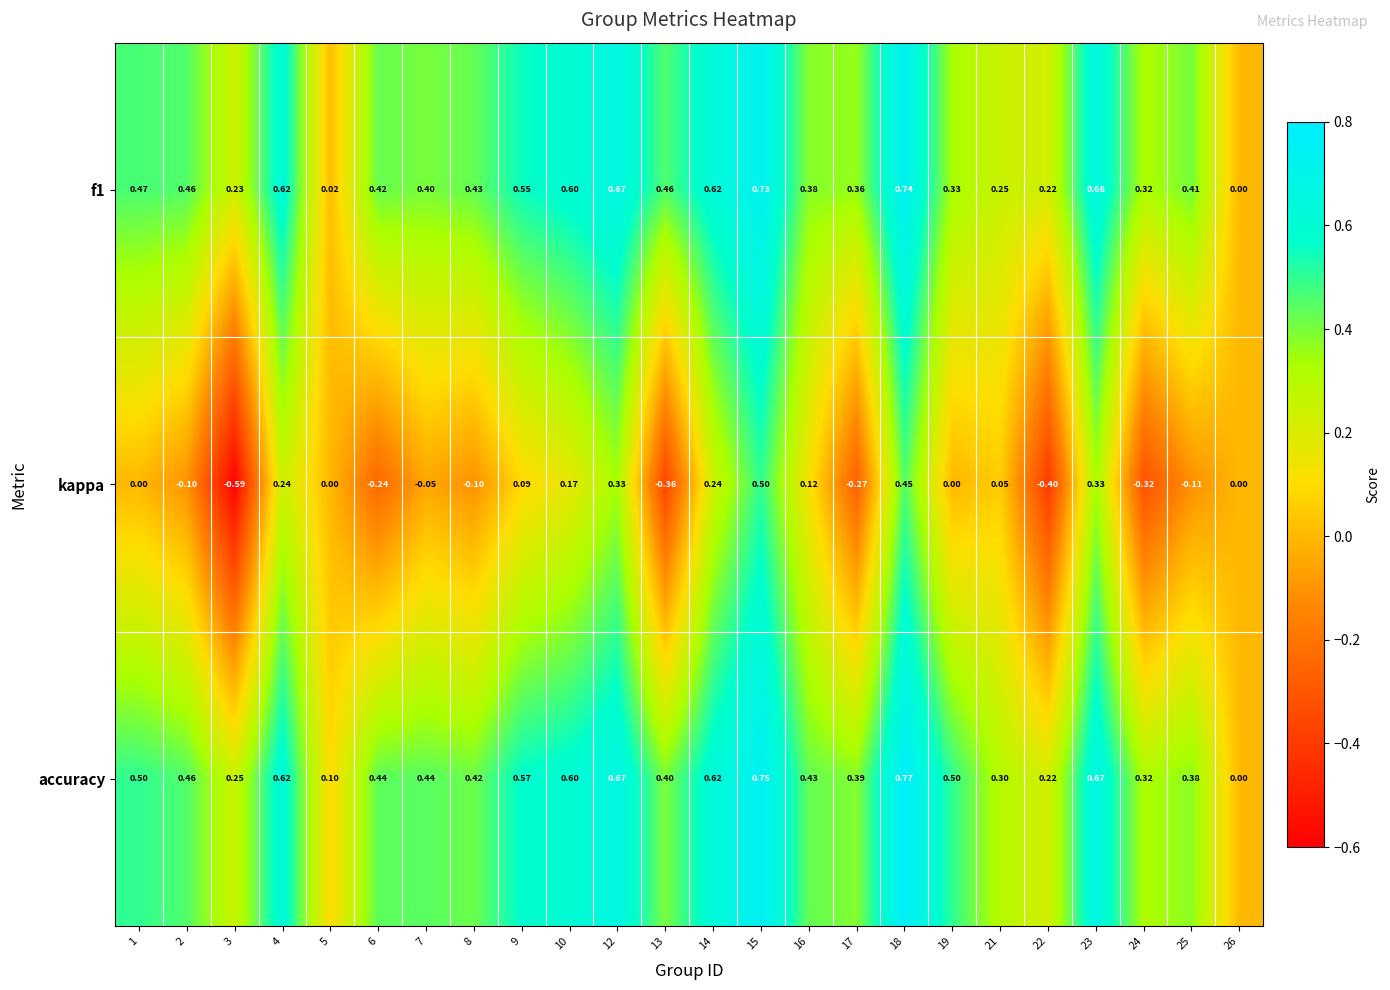

Count the number of categories in the chart.

24